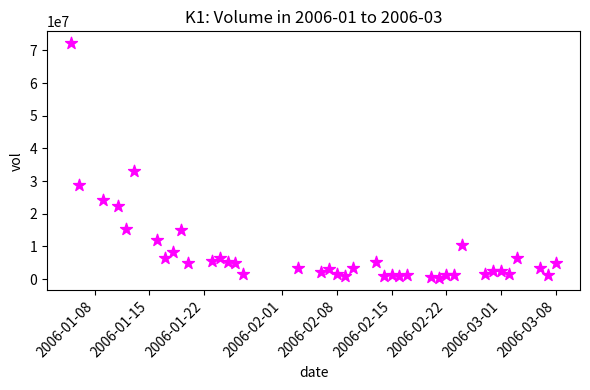

What is the range of Y values (max minus min)?

72018258